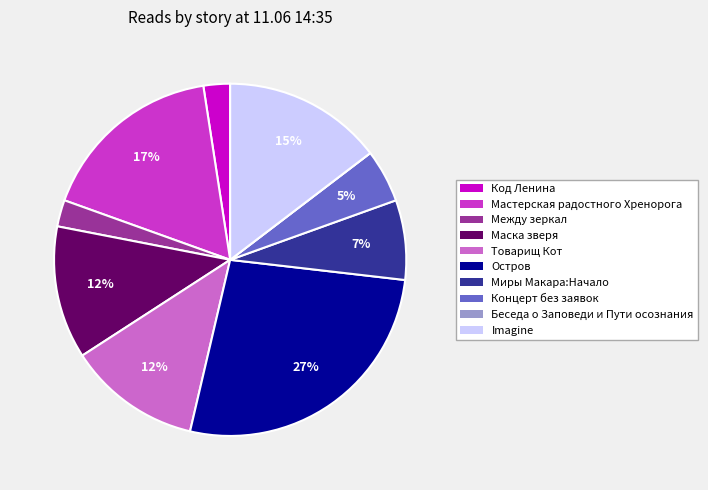

Does any single category account for the majority?

No